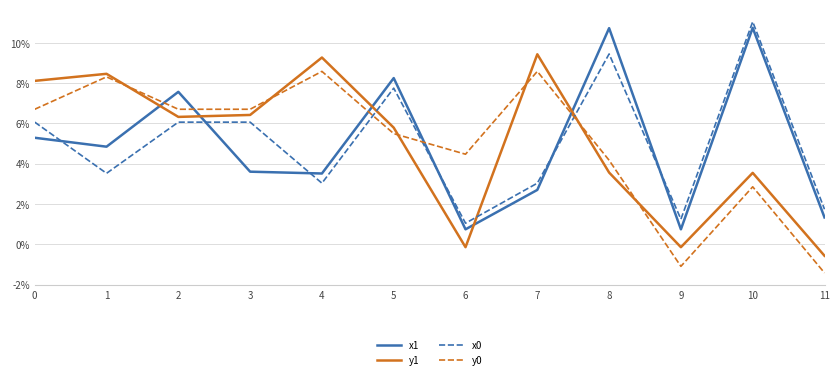

What is the difference between the highest and lowest values at 2?

1.5